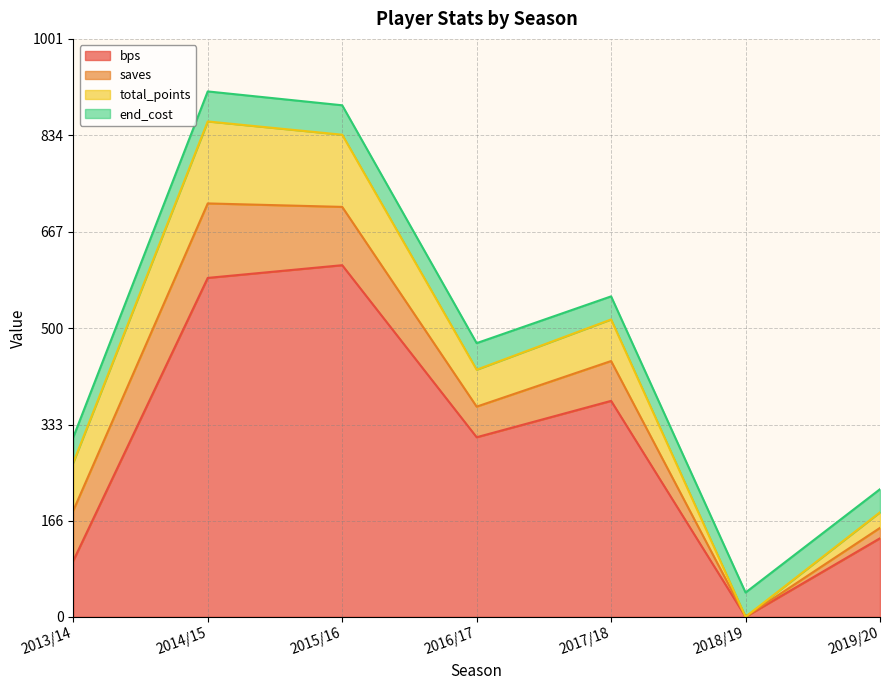

At which category is the sum across all series the highest?

2014/15